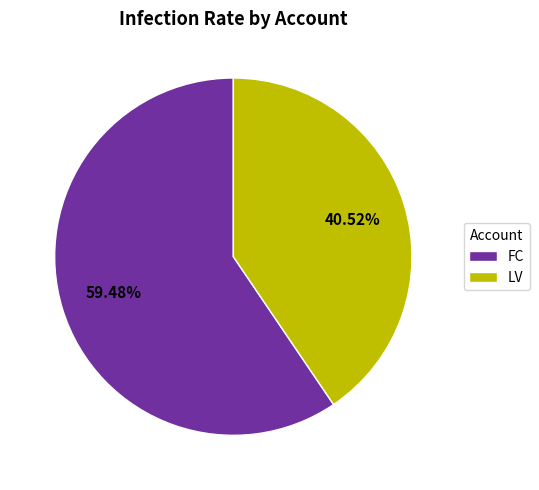

To the nearest percent, what is the difference between the largest and smallest slice percentages?

19%